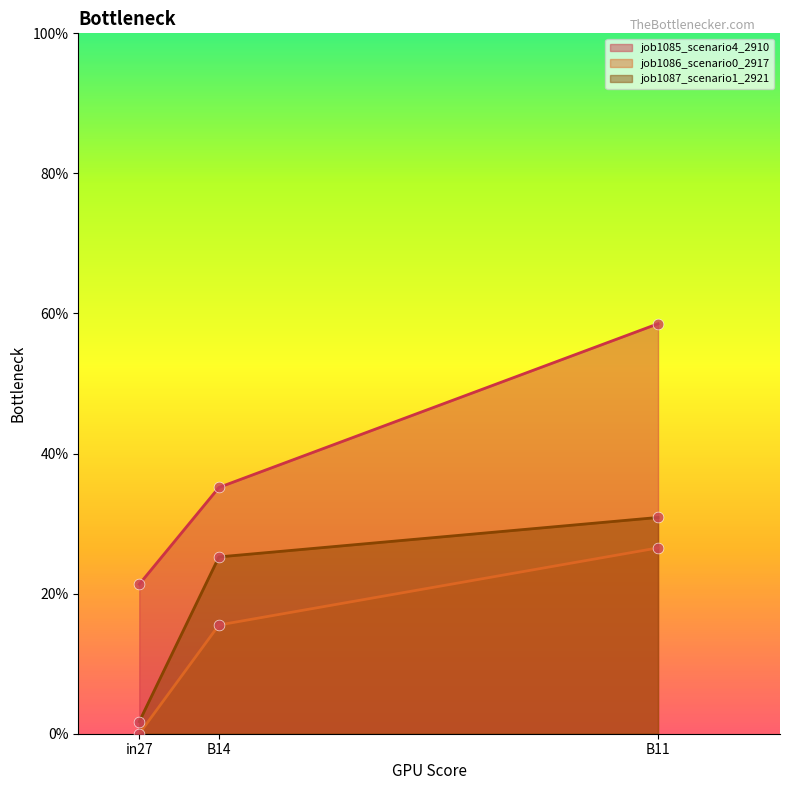

Which series has the widest spread of Y values?

job1085_scenario4_2910